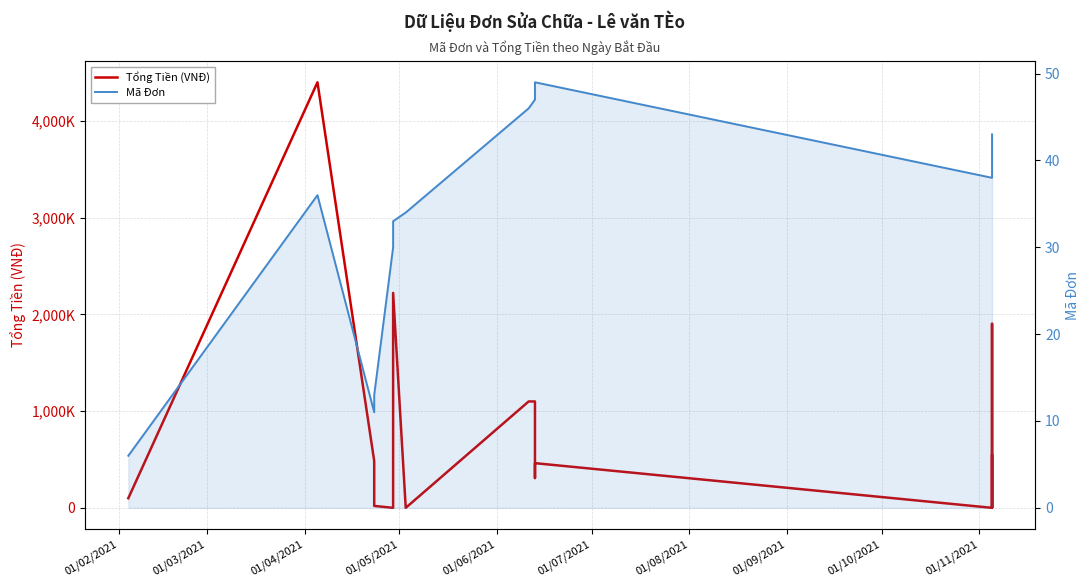

Reading right to left, transcribe all the data shown in this chart.

Tổng Tiền (VNĐ): 539000	0	44000	1903000	0	462000	308000	1100000	1100000	0	2222000	1408000	1254000	0	20000	484000	4400000	100000
Mã Đơn: 43	42	41	40	38	49	48	47	46	34	33	32	31	30	13	11	36	6